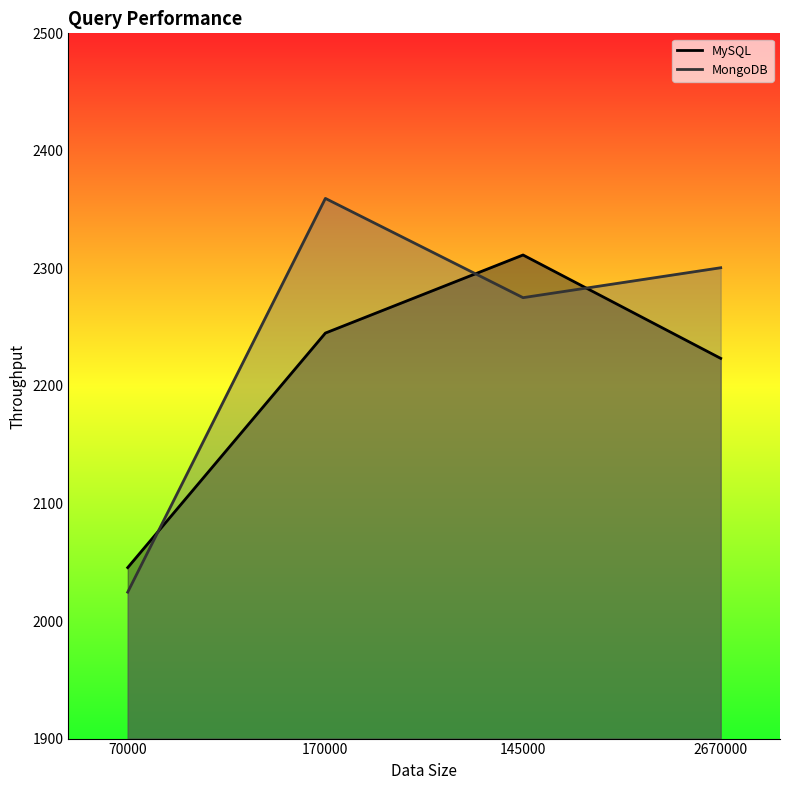

Read the MySQL value at 2670000.

2223.5